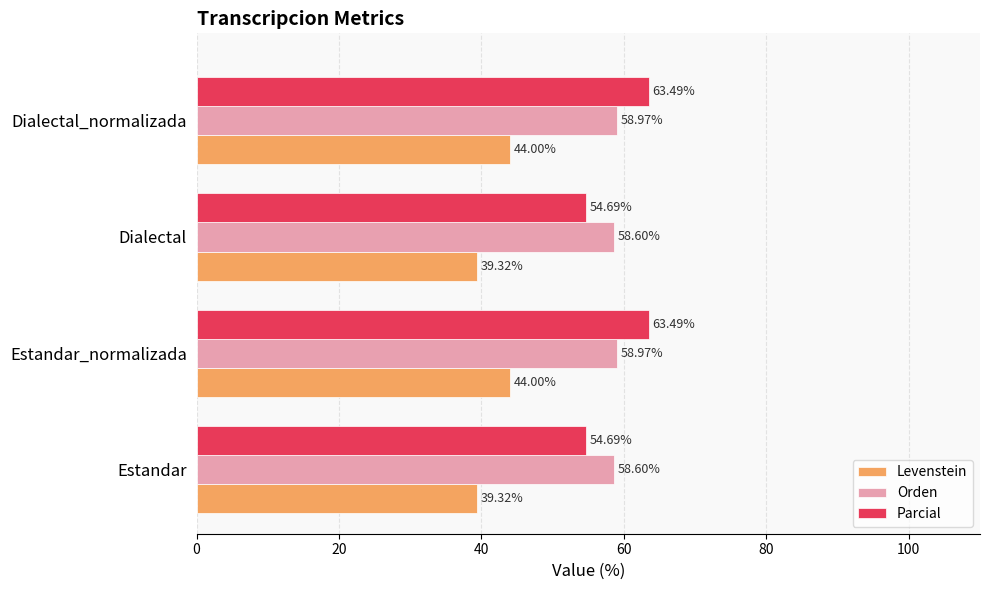

What is the sum of the Orden values at Dialectal_normalizada and Estandar_normalizada?

117.9